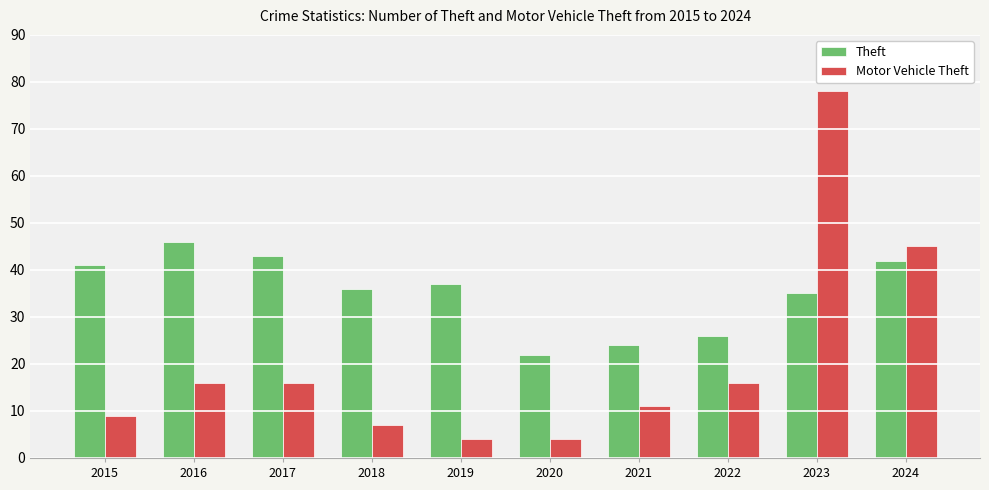

Reading left to right, what are all the values shown in this chart?

Theft: 2015=41	2016=46	2017=43	2018=36	2019=37	2020=22	2021=24	2022=26	2023=35	2024=42
Motor Vehicle Theft: 2015=9	2016=16	2017=16	2018=7	2019=4	2020=4	2021=11	2022=16	2023=78	2024=45